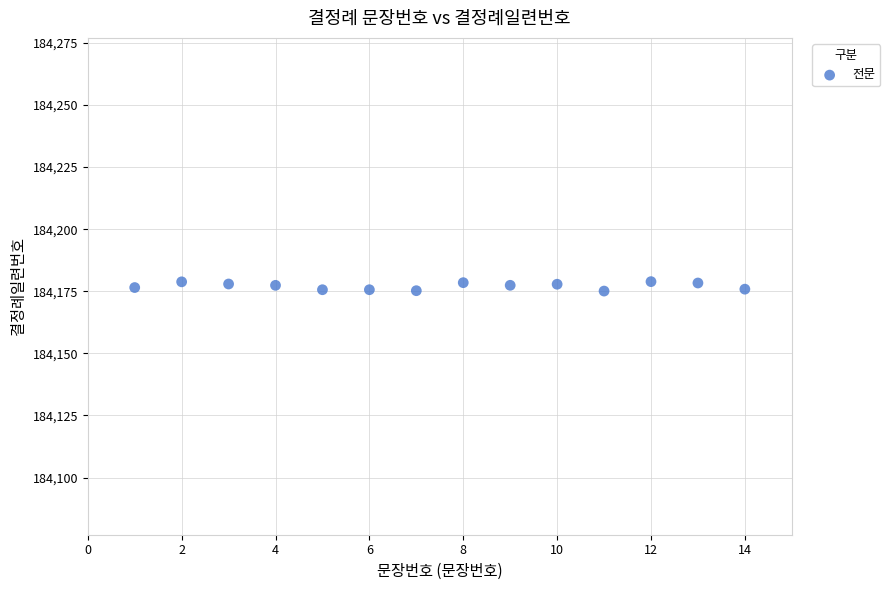

What is the range of Y values (max minus min)?

3.8